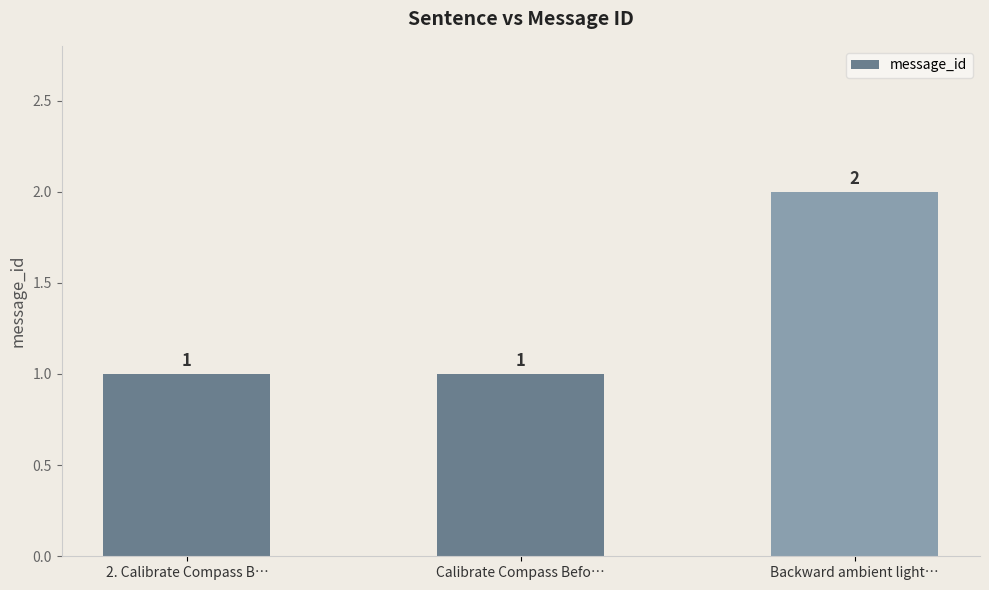

At which category does the chart reach its peak across all series?

Backward ambient light…